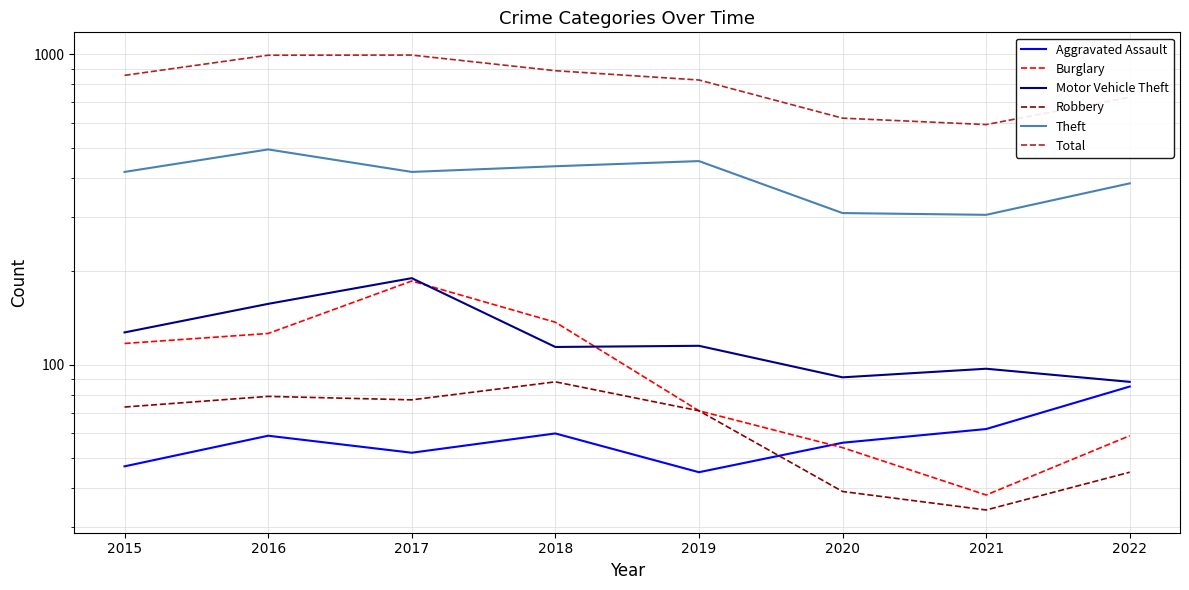

Reading right to left, transcribe all the data shown in this chart.

Aggravated Assault: 2022=85	2021=62	2020=56	2019=45	2018=60	2017=52	2016=59	2015=47
Burglary: 2022=59	2021=38	2020=54	2019=71	2018=137	2017=186	2016=126	2015=117
Motor Vehicle Theft: 2022=88	2021=97	2020=91	2019=115	2018=114	2017=190	2016=157	2015=127
Robbery: 2022=45	2021=34	2020=39	2019=71	2018=88	2017=77	2016=79	2015=73
Theft: 2022=384	2021=304	2020=308	2019=453	2018=436	2017=418	2016=494	2015=418
Total: 2022=728	2021=594	2020=623	2019=827	2018=886	2017=995	2016=994	2015=856